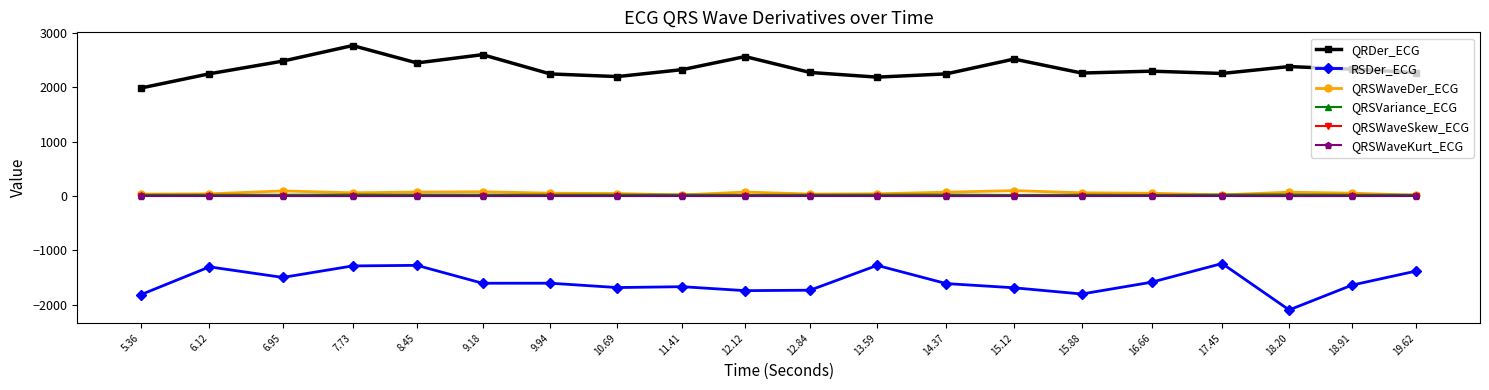

True or false: RSDer_ECG has more than 2 interior local peaks.

True